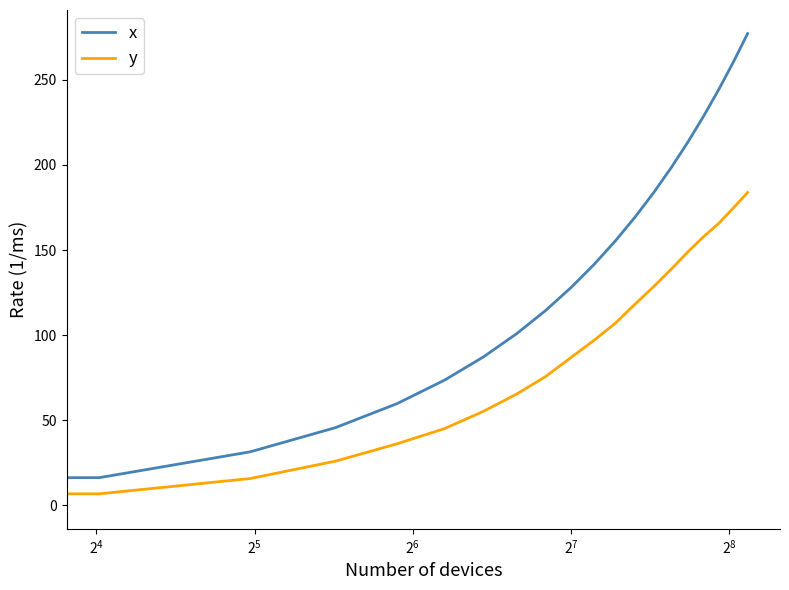

Which series has the widest spread of values?

x